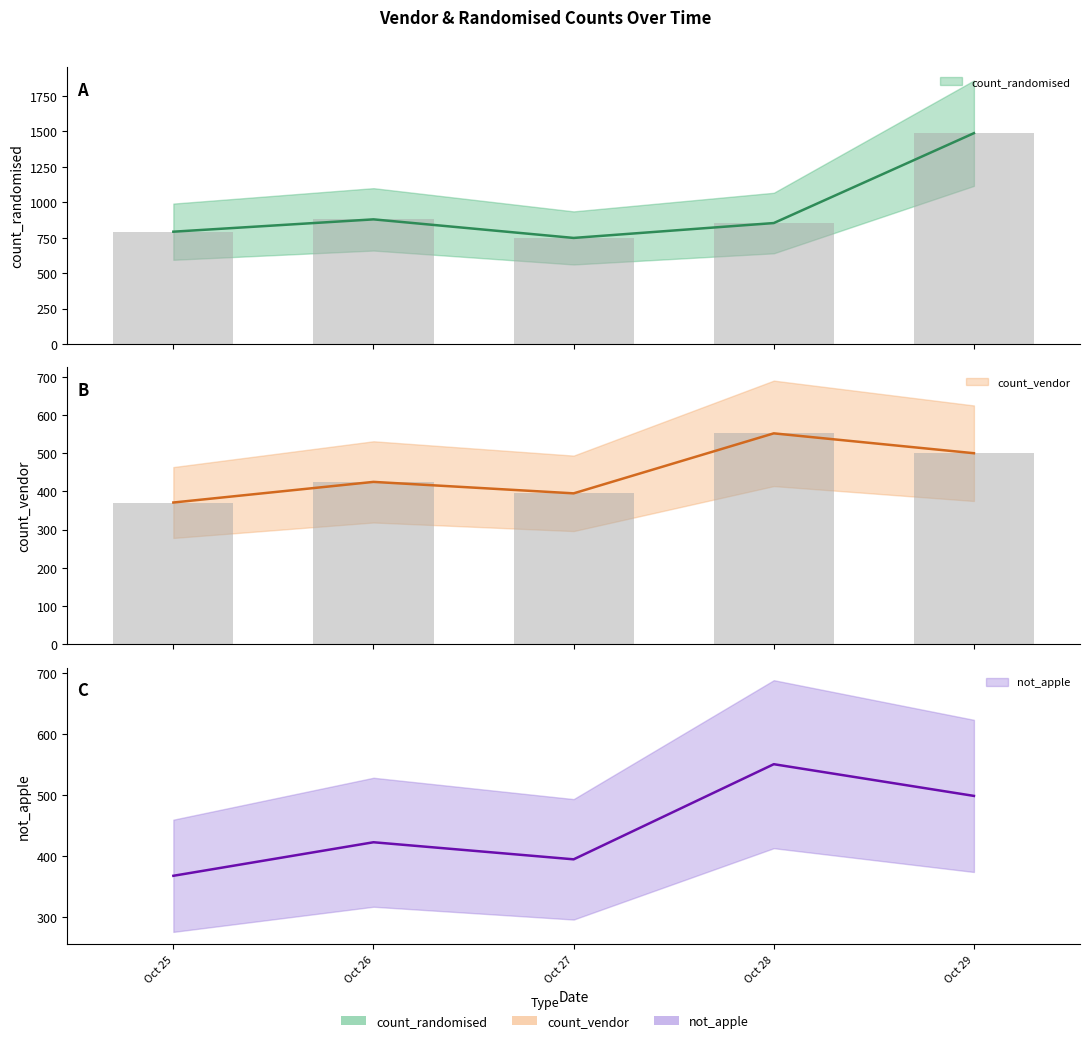

True or false: count_randomised has a value of 1488 at Oct 29.

True